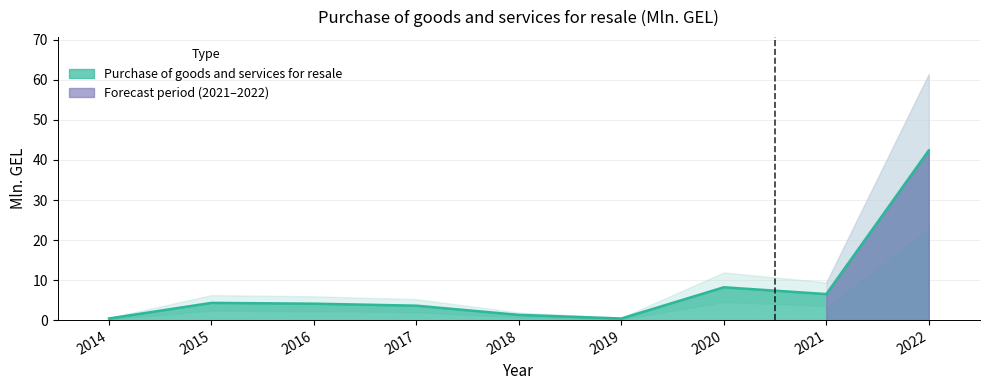

Reading left to right, list all the values displayed in this chart.

2014=0.4	2015=4.3	2016=4.1	2017=3.6	2018=1.3	2019=0.4	2020=8.2	2021=6.5	2022=42.4